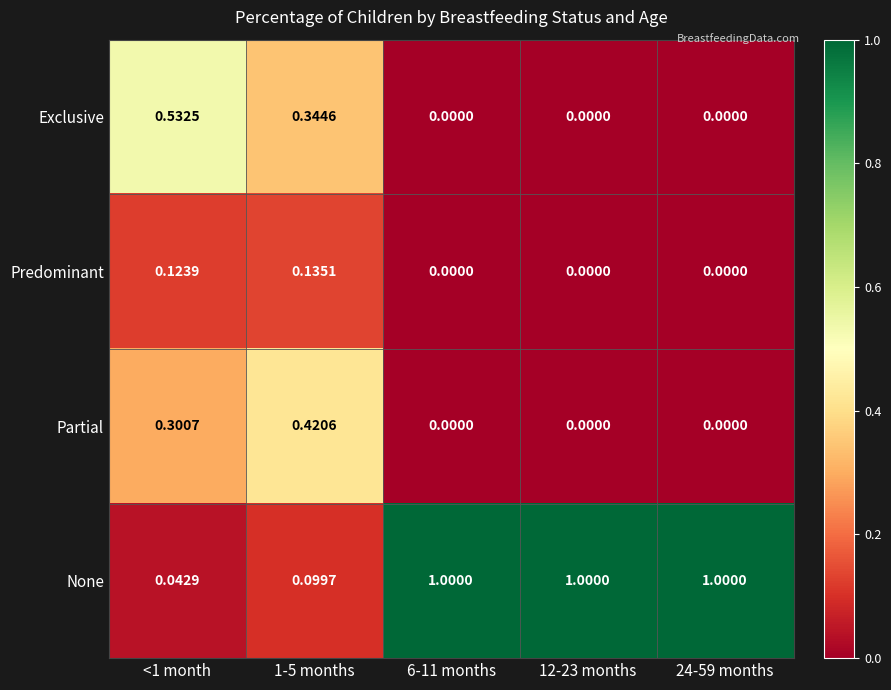

Rank the series at <1 month from lowest to highest value.

None, Predominant, Partial, Exclusive